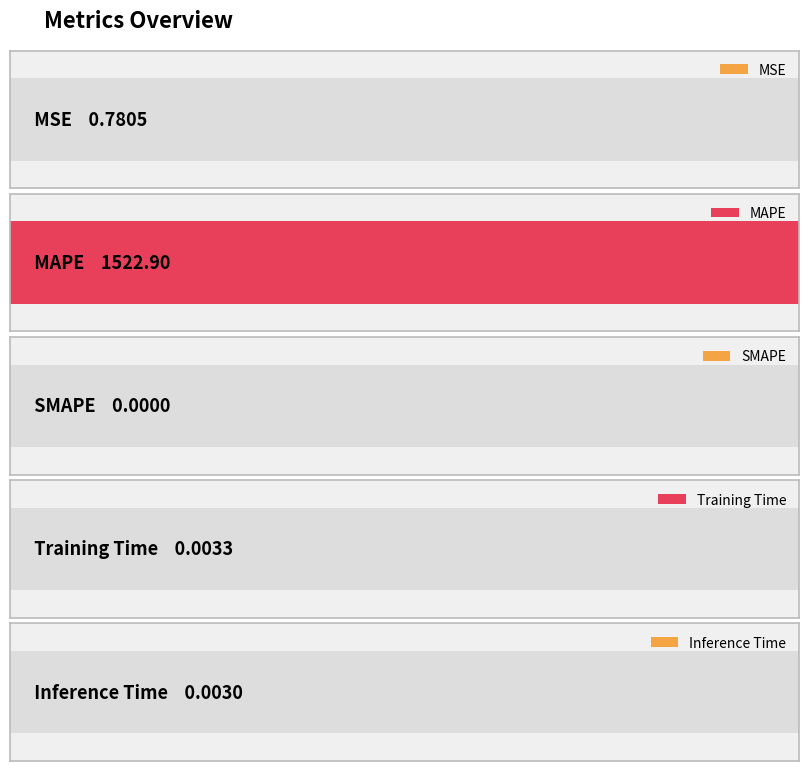

What is the average value?

304.7